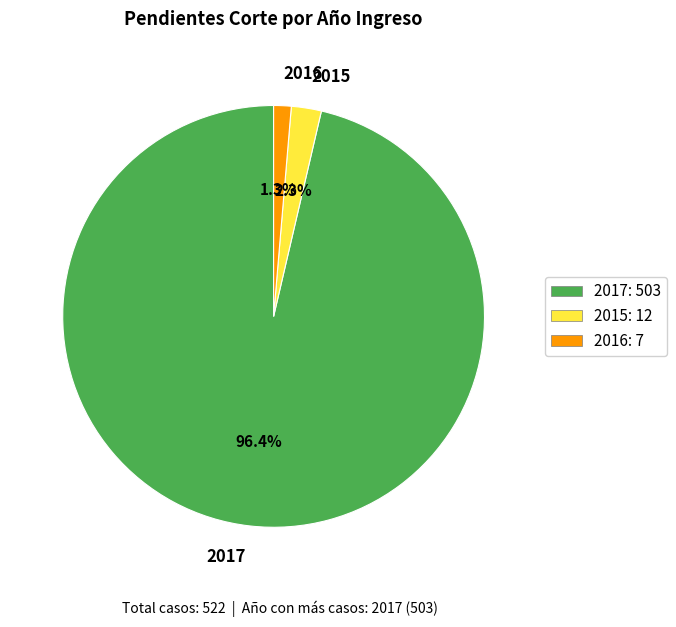

Which slice represents more than half of the pie?

2017